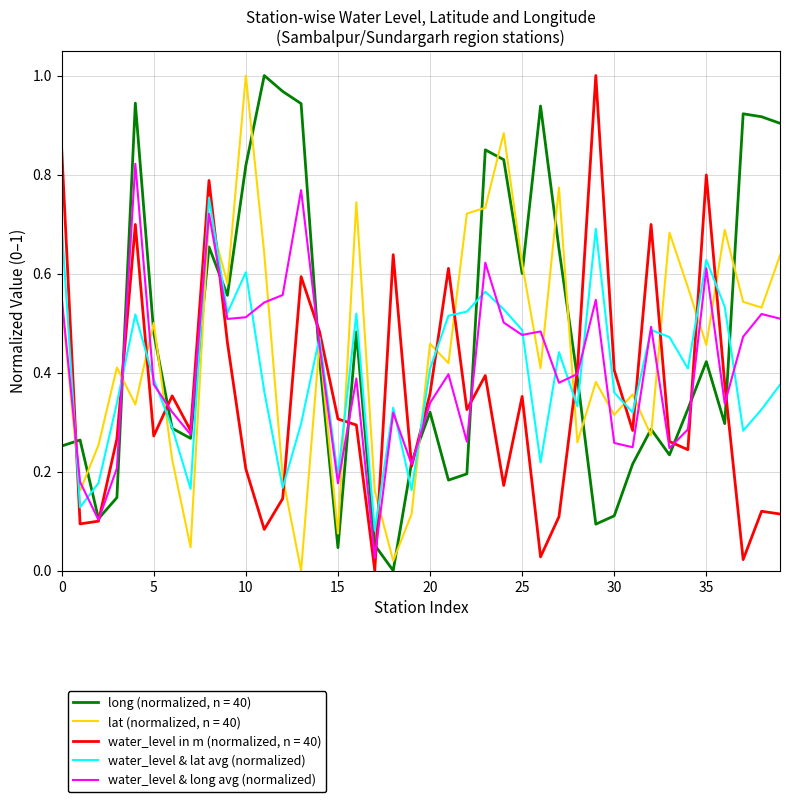

True or false: water_level in m (normalized, n = 40) and water_level & lat avg (normalized) intersect in this chart.

True